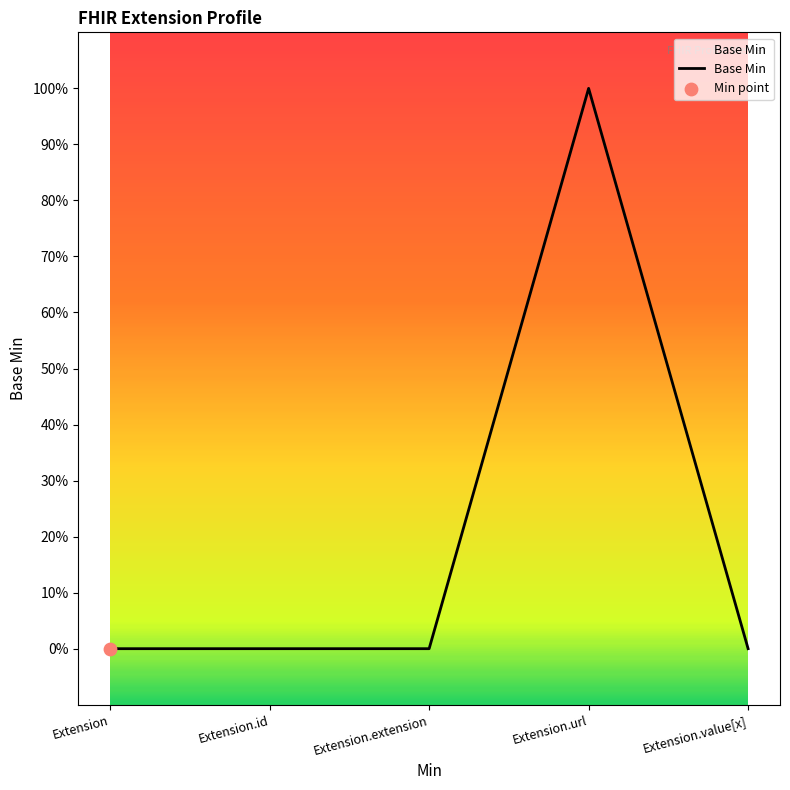

Which has a higher value, Extension.url or Extension?

Extension.url